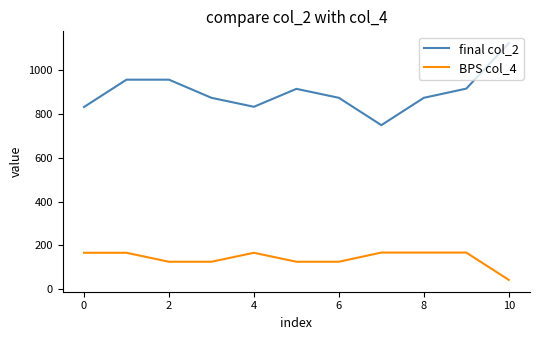

What is the lowest value of the BPS col_4 series?

42